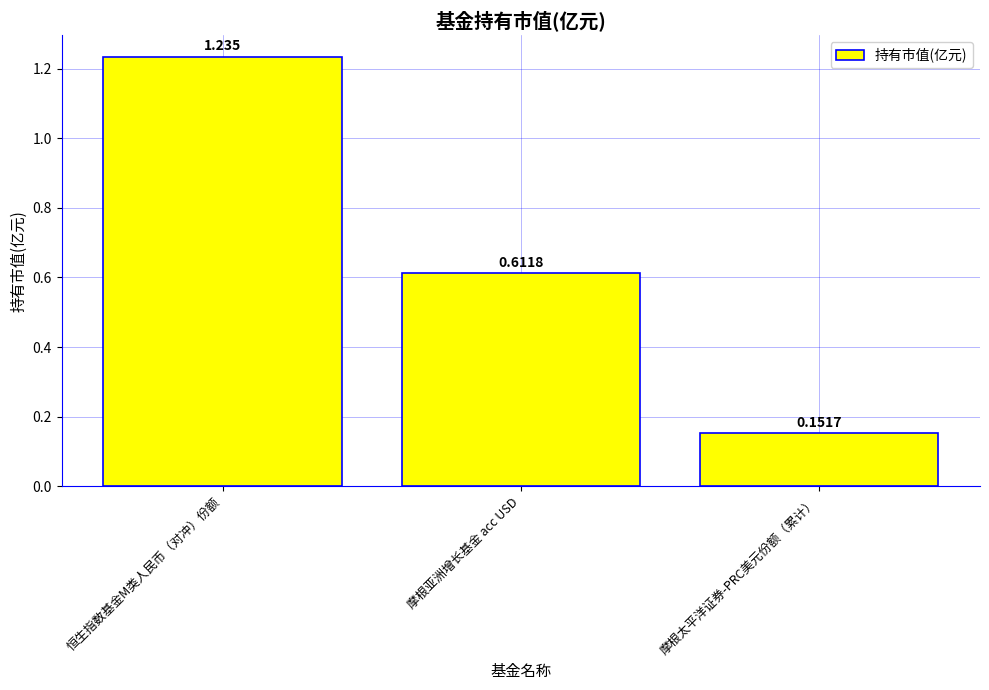

Which category has the lowest value across all series?

摩根太平洋证券-PRC美元份额（累计）